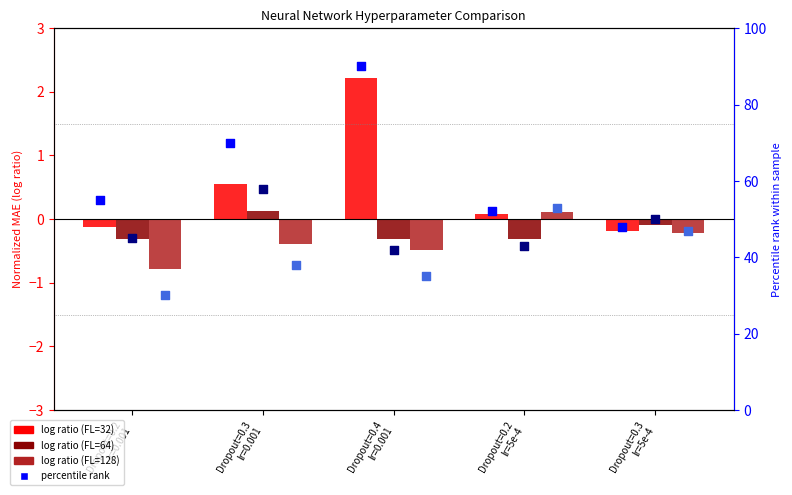

At which category is the sum across all series the highest?

Dropout=0.4
lr=0.001